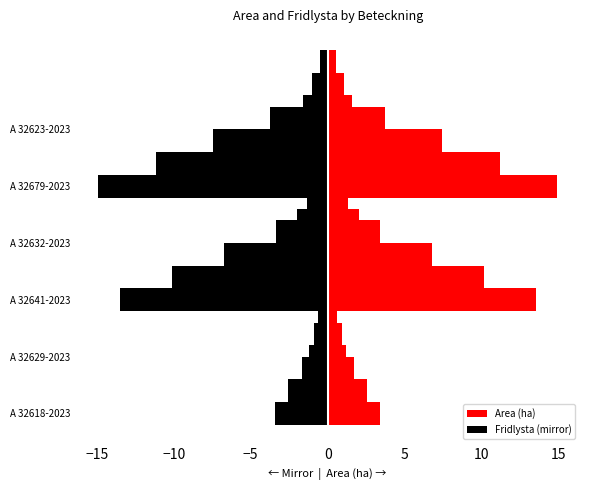

What is the value of the 5th bar from the left?

14.9